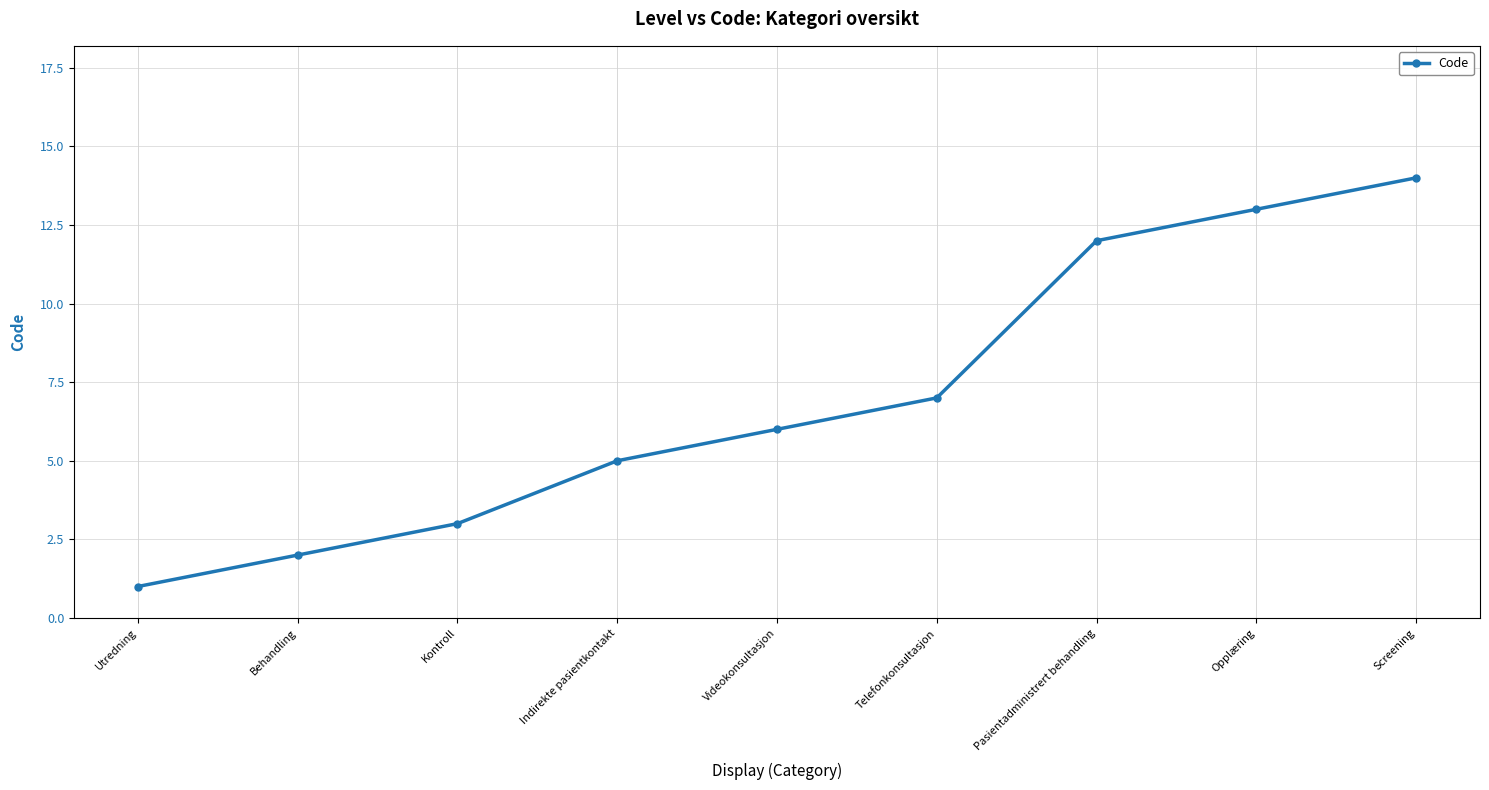

Reading left to right, list all the values displayed in this chart.

Utredning=1	Behandling=2	Kontroll=3	Indirekte pasientkontakt=5	Videokonsultasjon=6	Telefonkonsultasjon=7	Pasientadministrert behandling=12	Opplæring=13	Screening=14